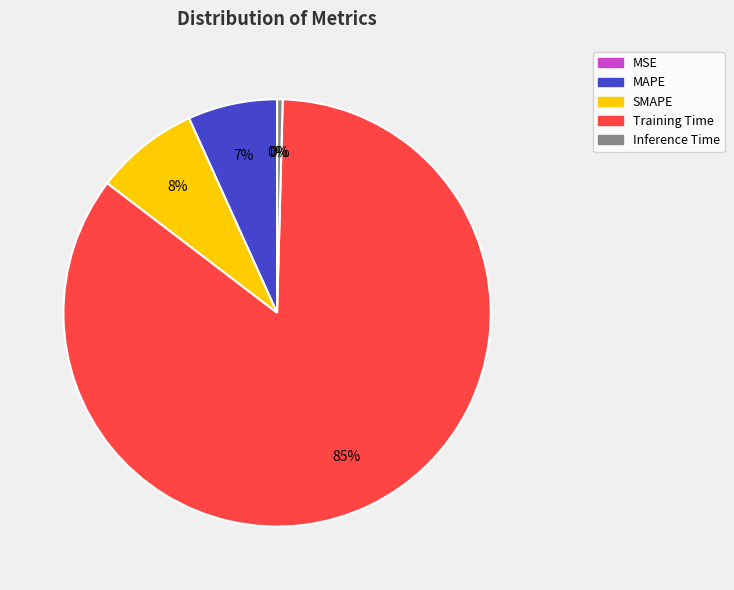

Between Inference Time and Training Time, which is larger?

Training Time